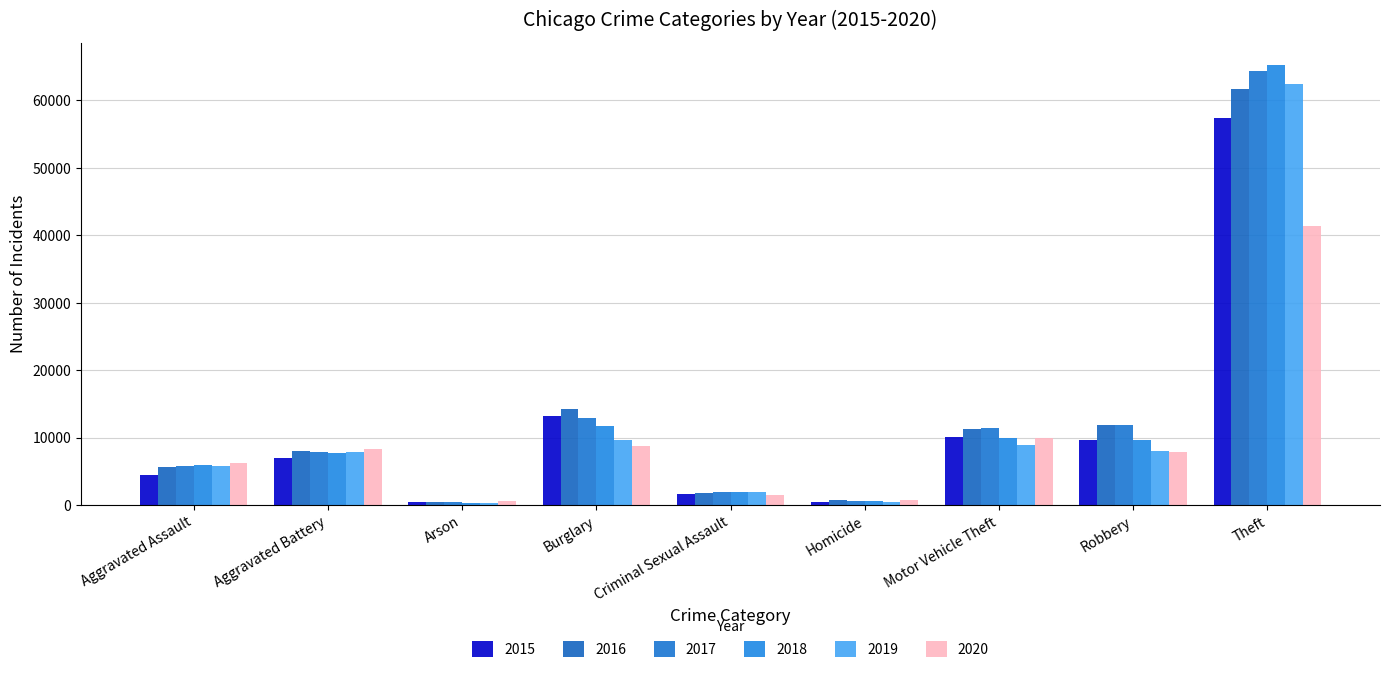

List the series in order of their peak value, lowest first.

2020, 2015, 2016, 2019, 2017, 2018